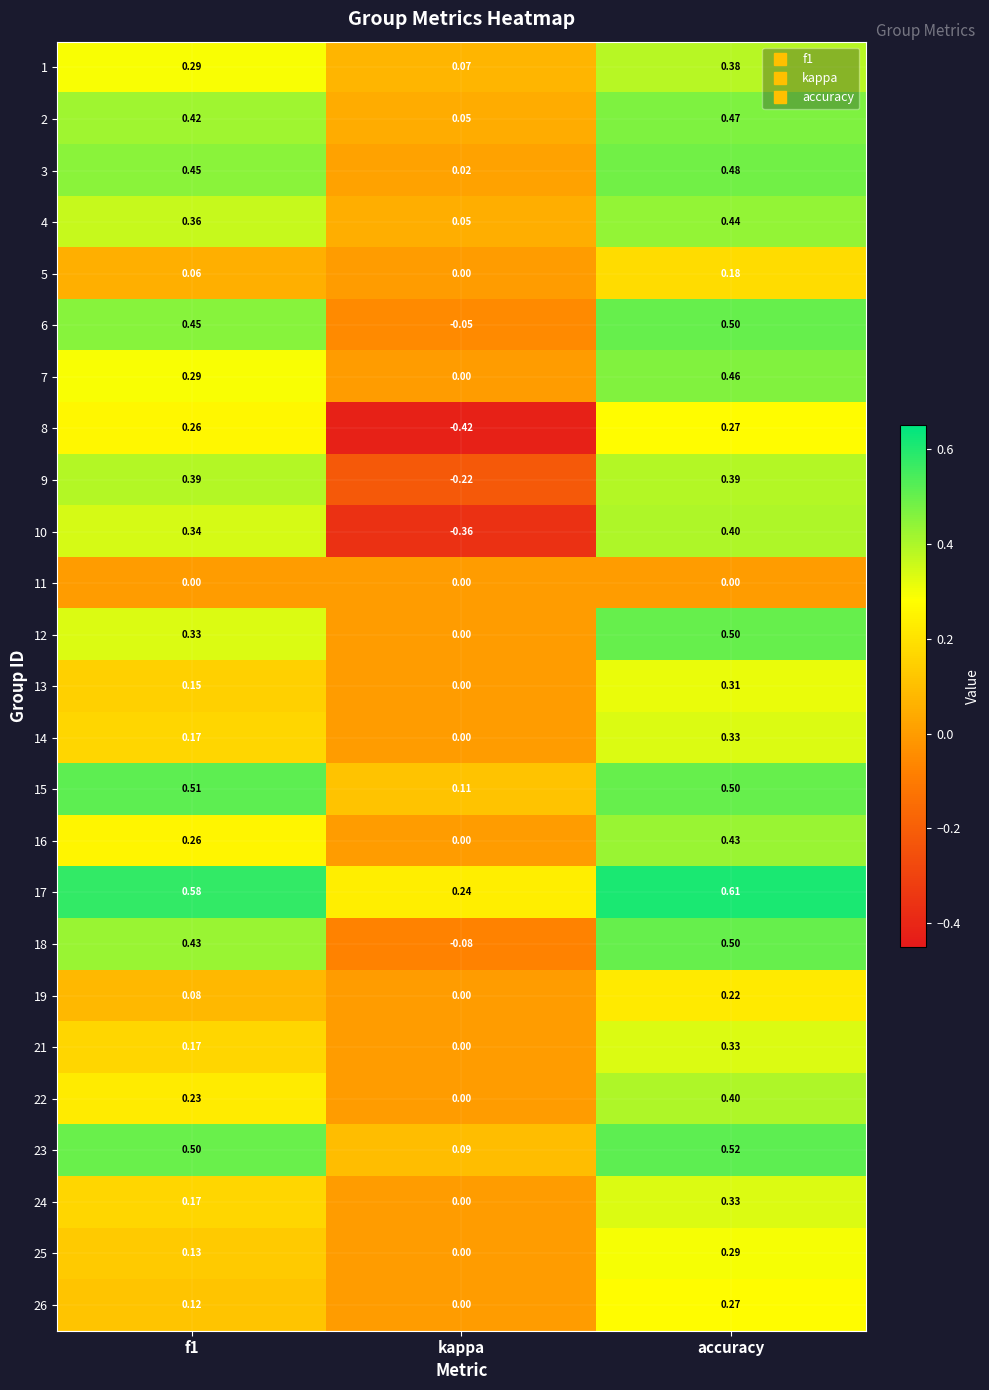

Which category has the highest value in the 12 series?

accuracy